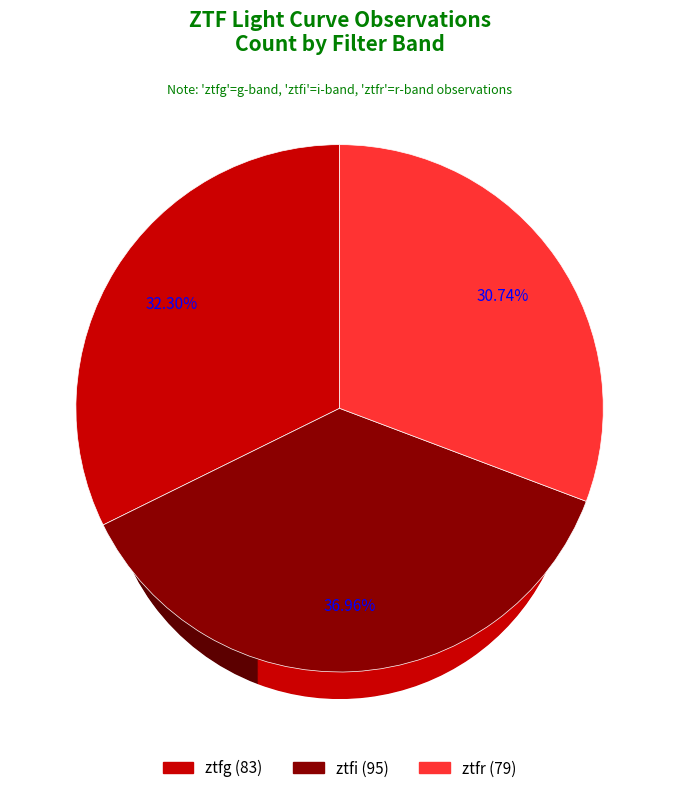

How many segments does this pie chart have?

3